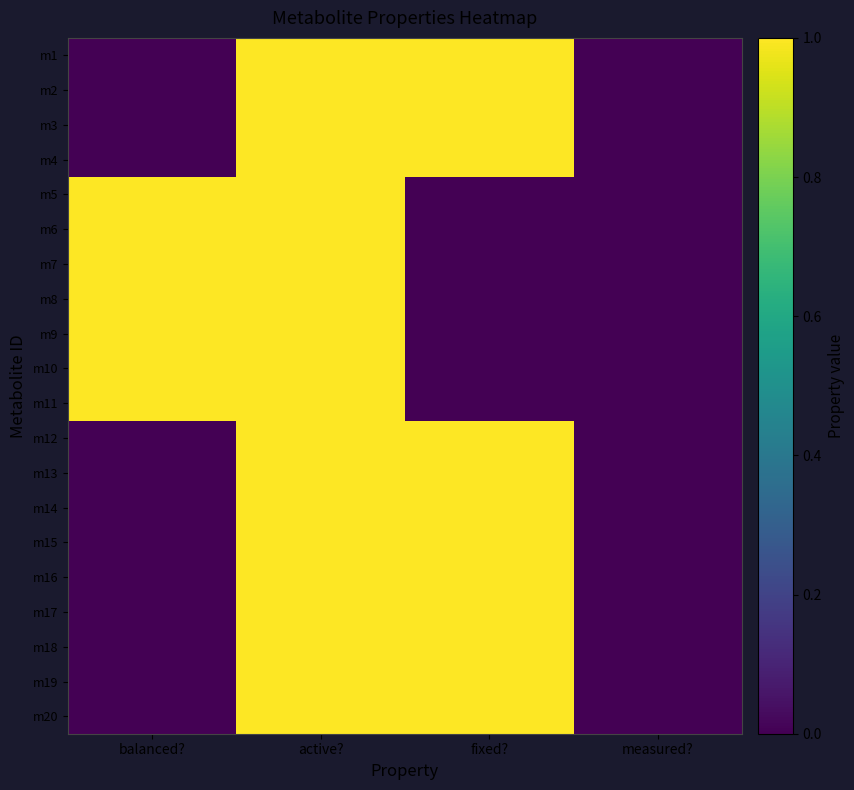

Which series has the largest range (max minus min)?

m1